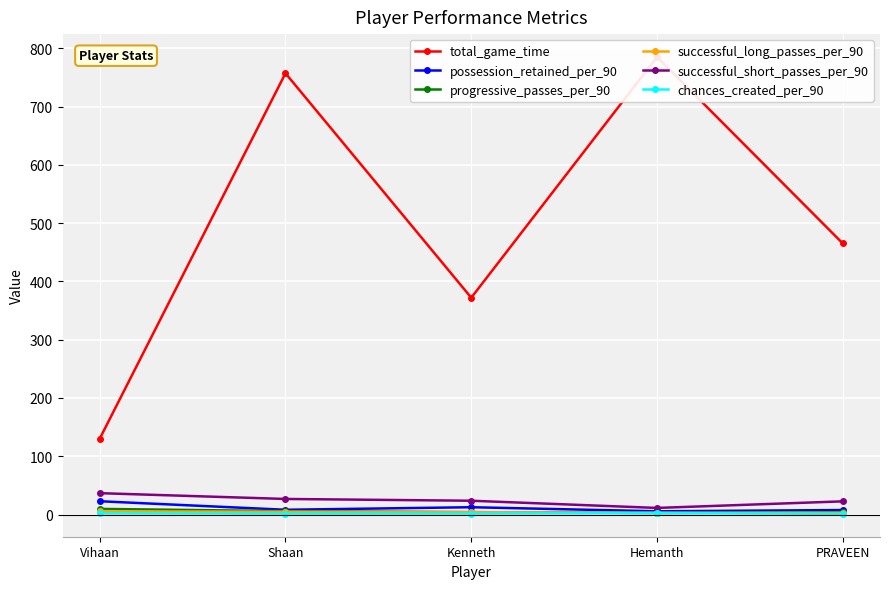

What is the value of the total_game_time point at the 1st from the left?

130.0